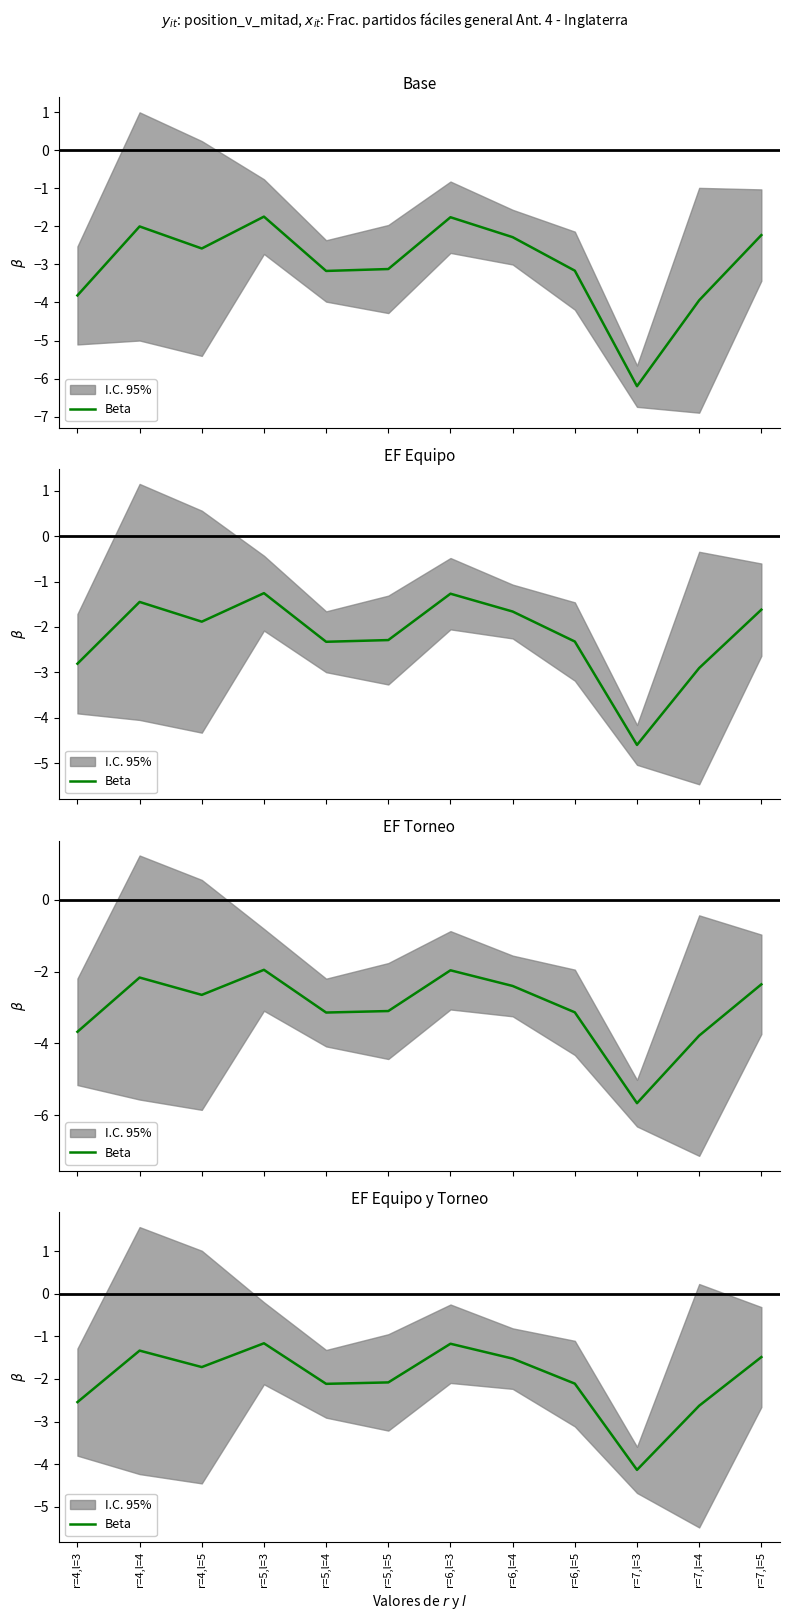

How many lines are shown in the chart?

1